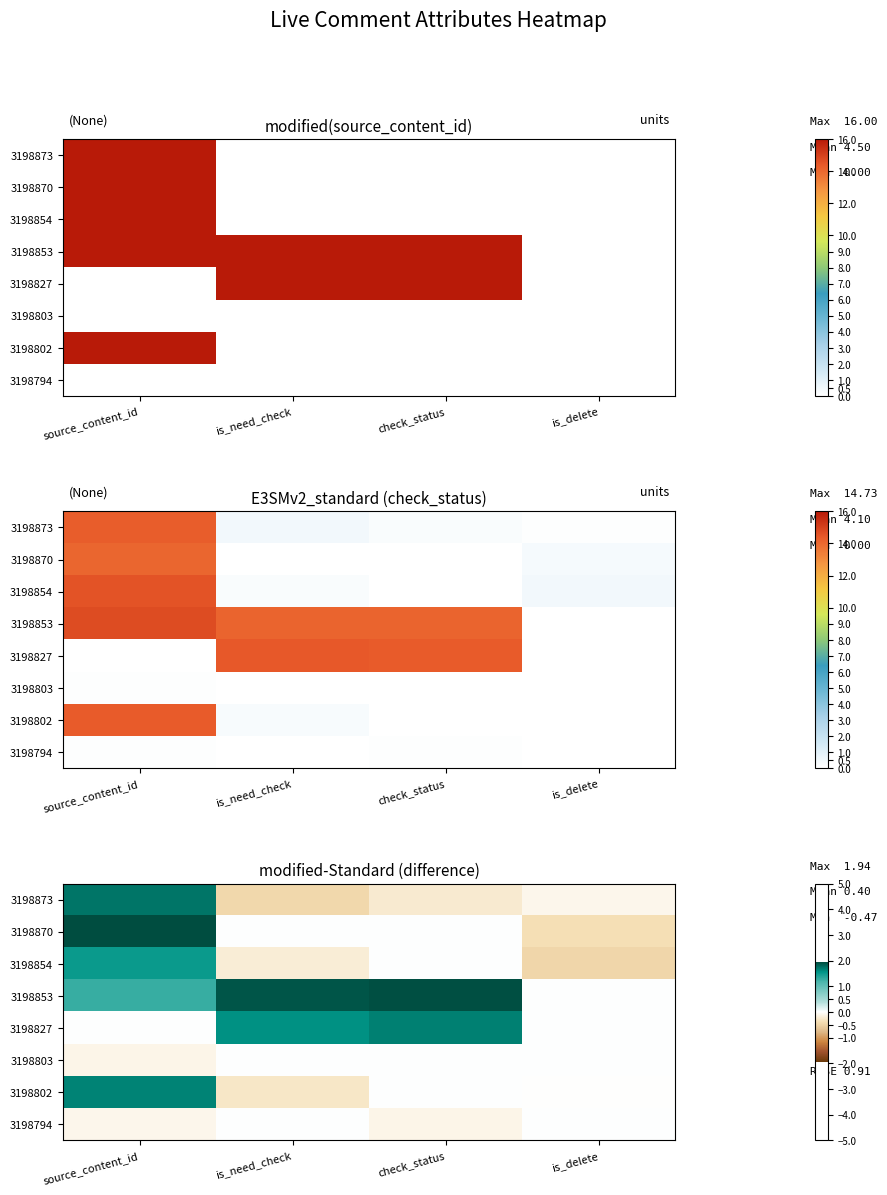

List the labels in order of 3198853 value, smallest first.

is_delete, source_content_id, is_need_check, check_status